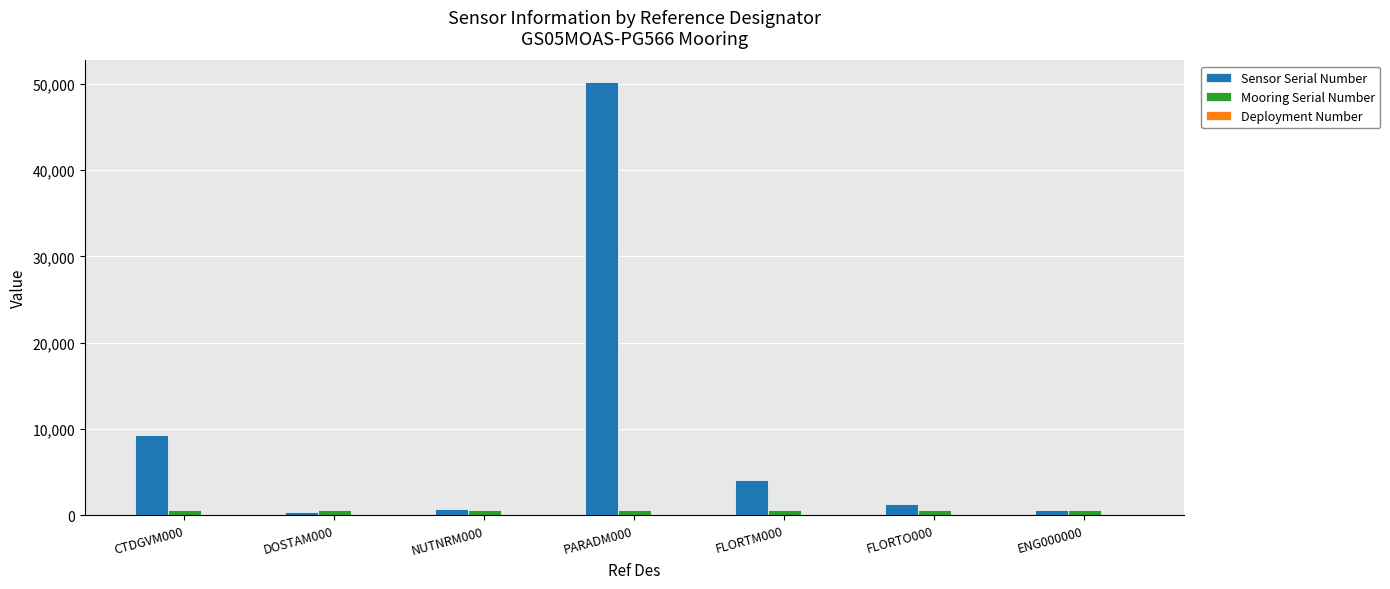

What is the sum of all Sensor Serial Number values?

66501